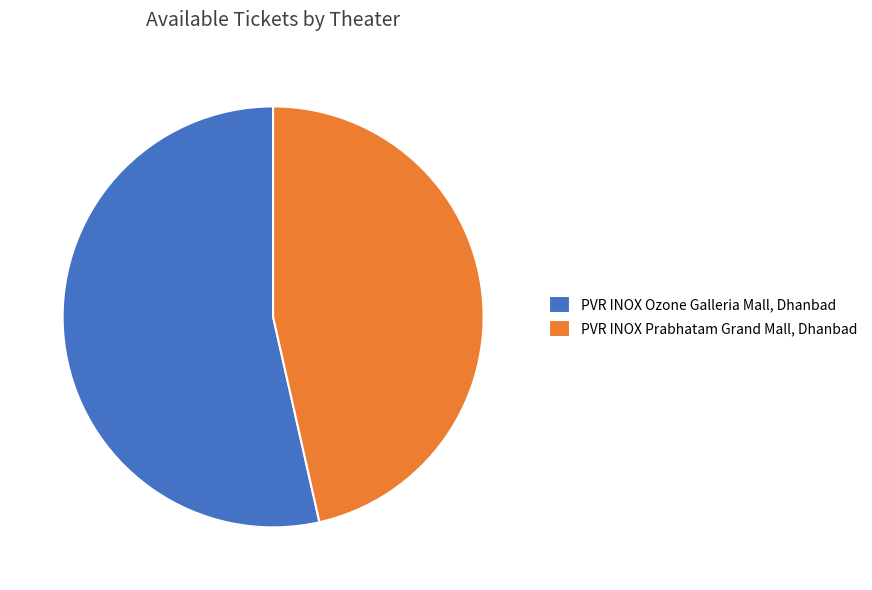

True or false: PVR INOX Ozone Galleria Mall, Dhanbad accounts for 54% of the total.

True